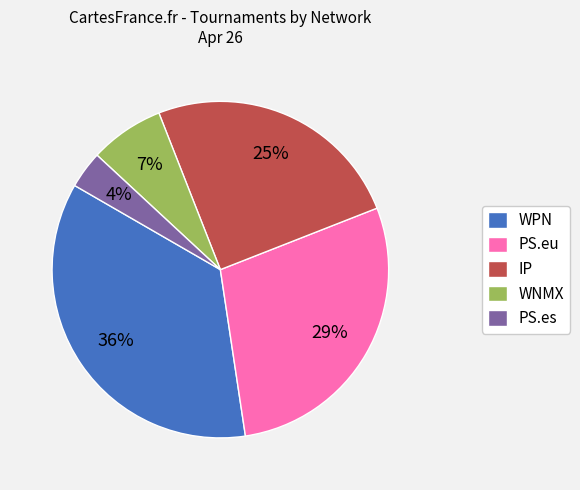

Does PS.es account for over 50% of the chart?

No